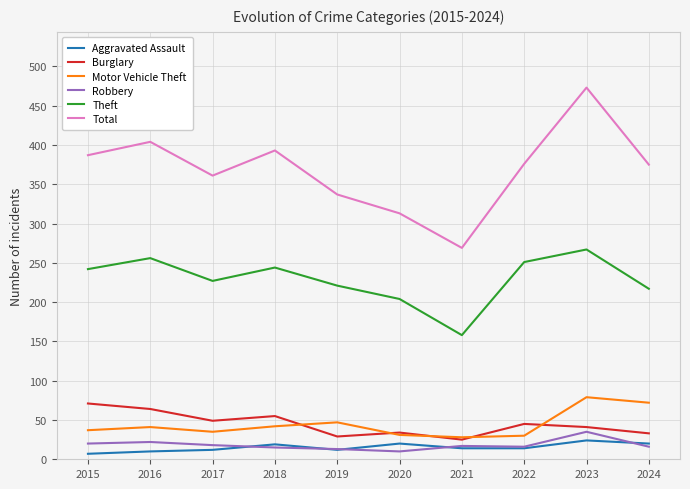

What is the approximate value of Motor Vehicle Theft at 2022?

30